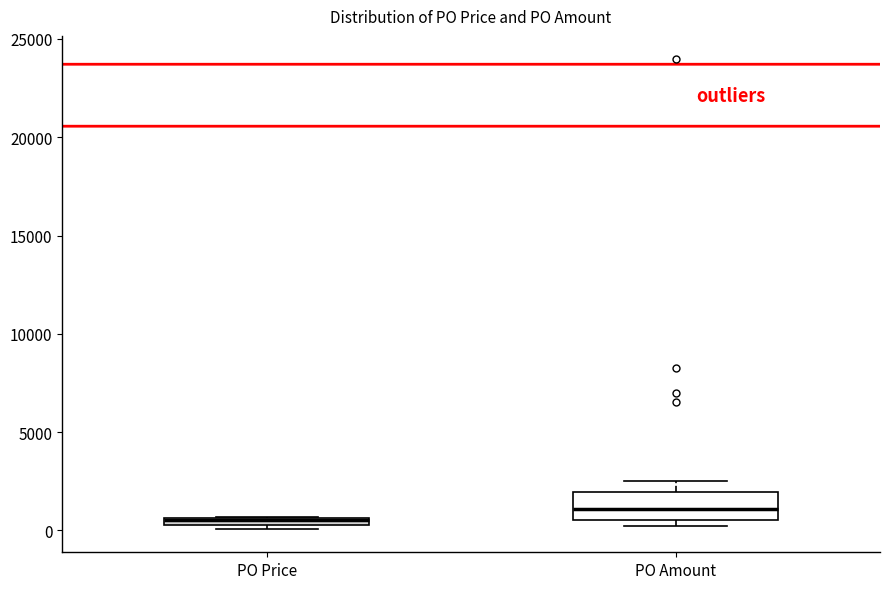

Where is the upper edge of the box for PO Price on the y-axis? The values are not printed on the chart, so give them approximately, as read against the axis.

500